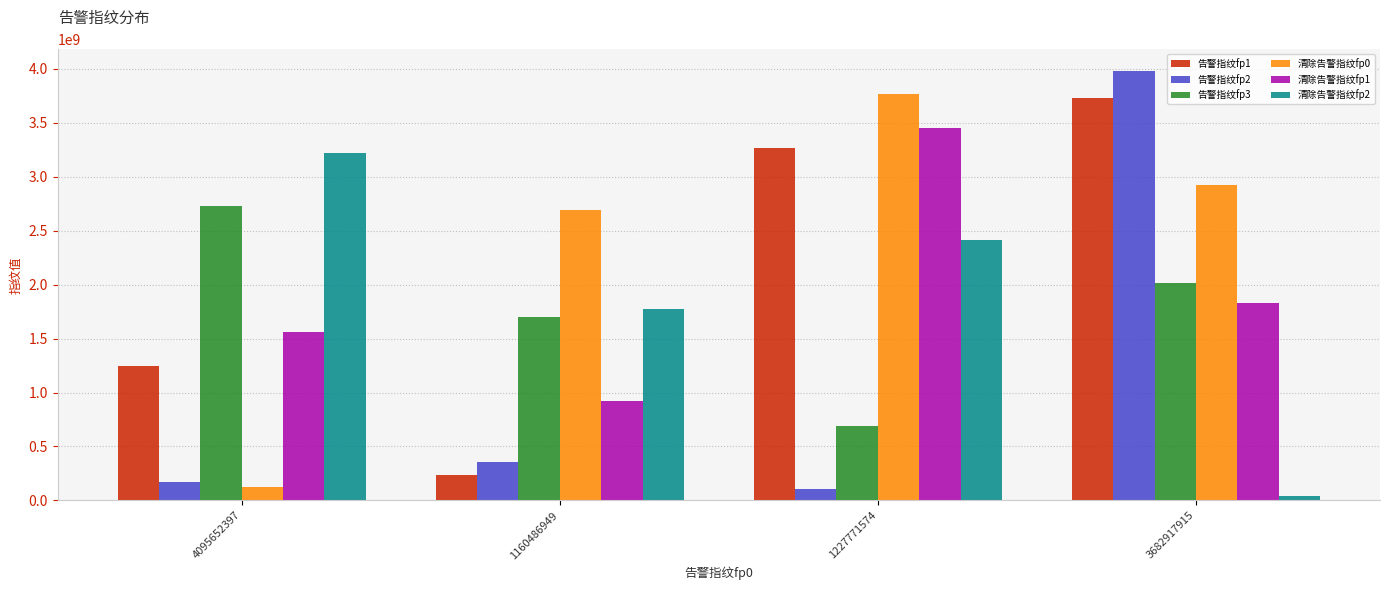

Reading left to right, extract all data points from this chart.

告警指纹fp1: 4095652397=1242162574	1160486949=234180111	1227771574=3263382566	3682917915=3730813625
告警指纹fp2: 4095652397=171043522	1160486949=355275031	1227771574=109335949	3682917915=3983223893
告警指纹fp3: 4095652397=2727182636	1160486949=1704434439	1227771574=686122639	3682917915=2019377596
清除告警指纹fp0: 4095652397=123539520	1160486949=2693111326	1227771574=3767444806	3682917915=2928501811
清除告警指纹fp1: 4095652397=1562464427	1160486949=920348247	1227771574=3456894395	3682917915=1830363205
清除告警指纹fp2: 4095652397=3224495818	1160486949=1777149333	1227771574=2413187216	3682917915=42937891